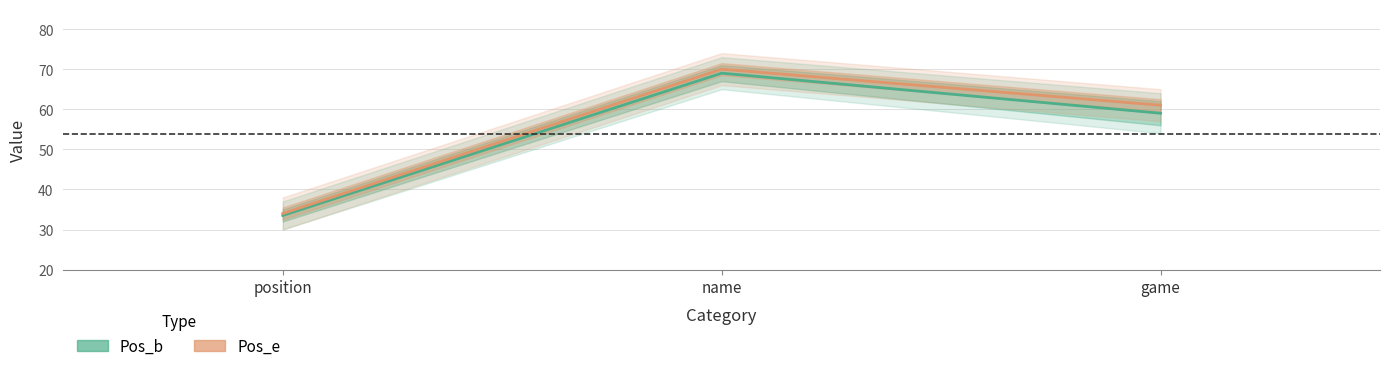

Reading right to left, list all the values displayed in this chart.

Pos_b: game=59.0	name=69.0	position=33.5
Pos_e: game=61.0	name=70.0	position=34.0